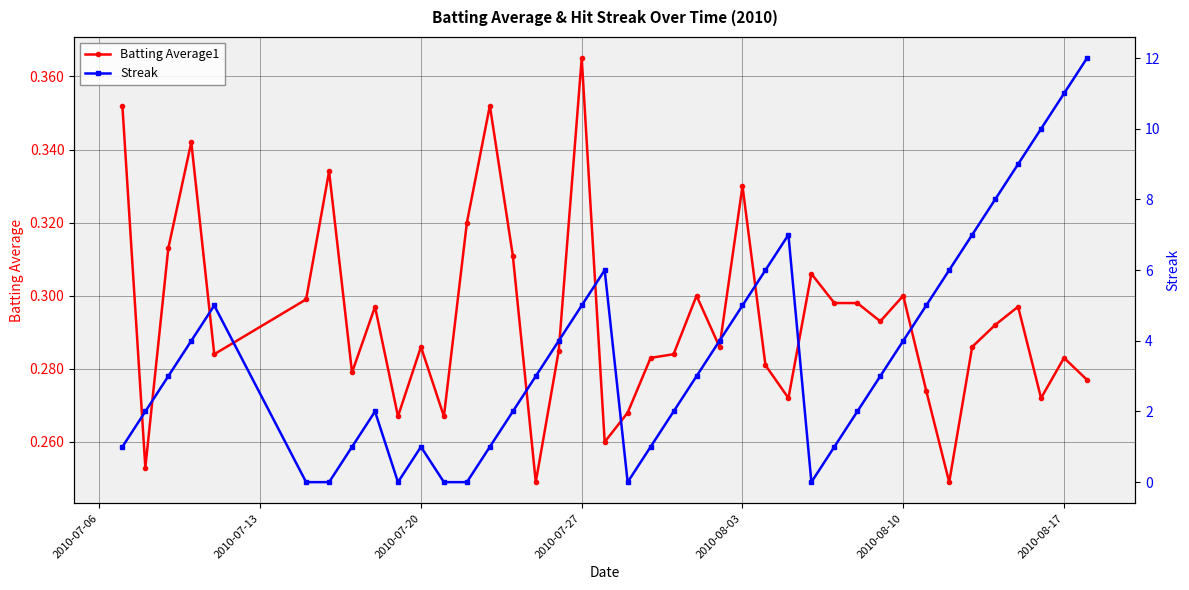

How many Batting Average1 values are between 0 and 1?

40